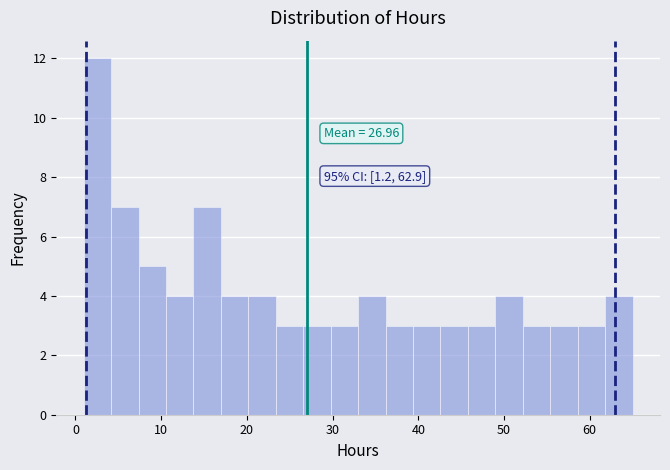

Read against the x-axis, roughly where is the centre of the tallest bar?

3